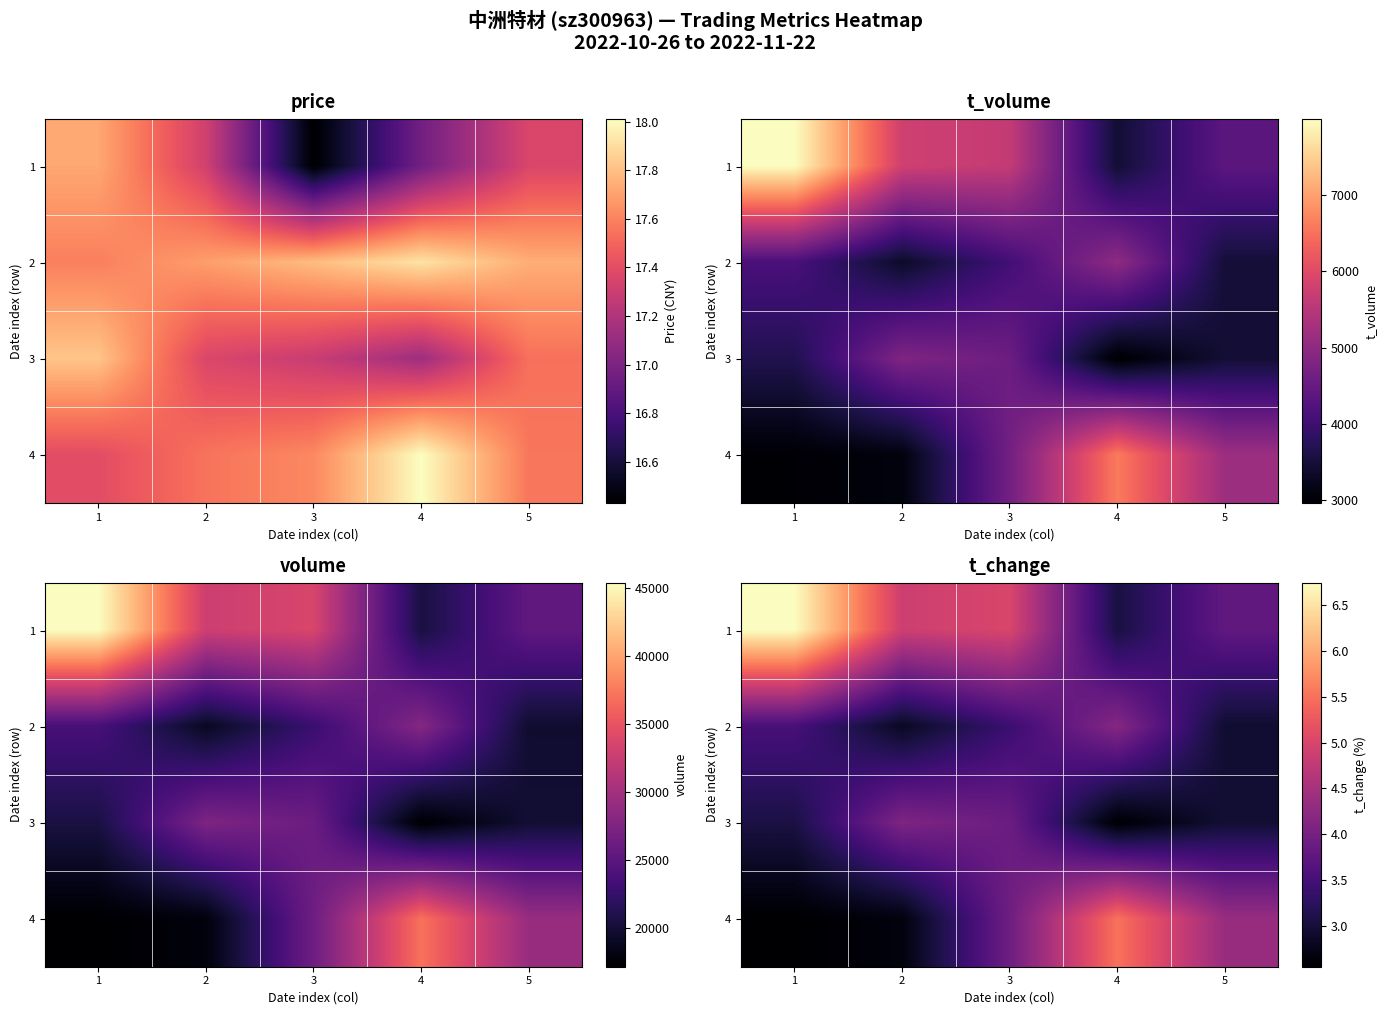

What is the approximate value of 1 at 4?

3.0